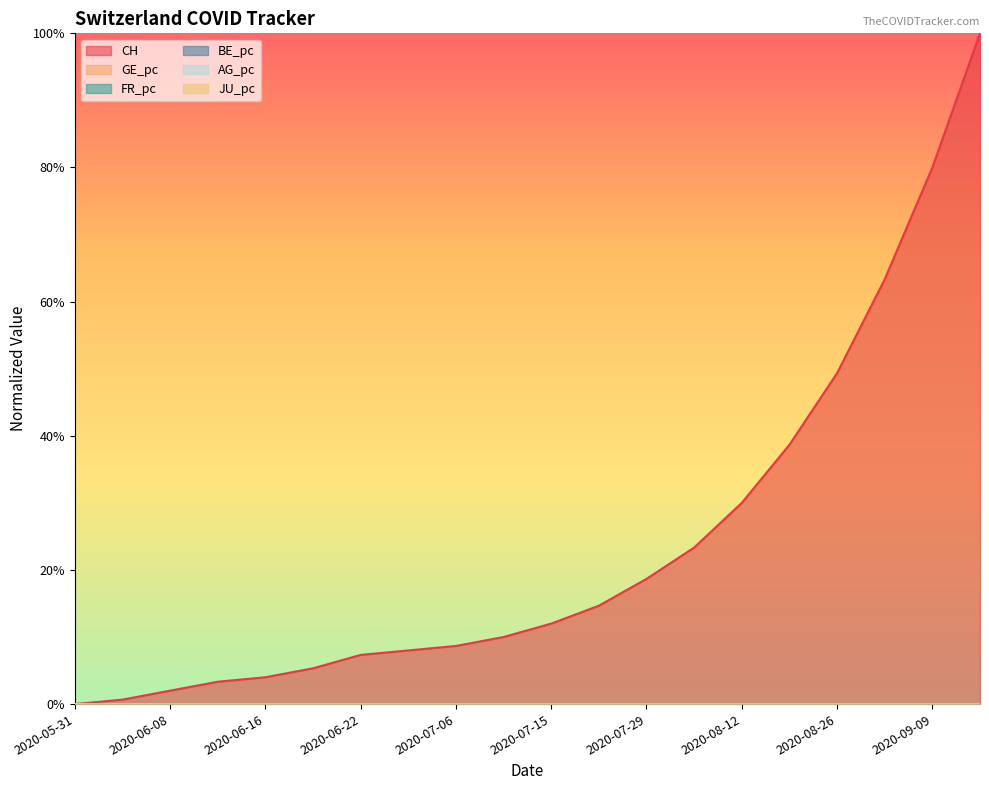

What is the sum of all CH values?

4.8